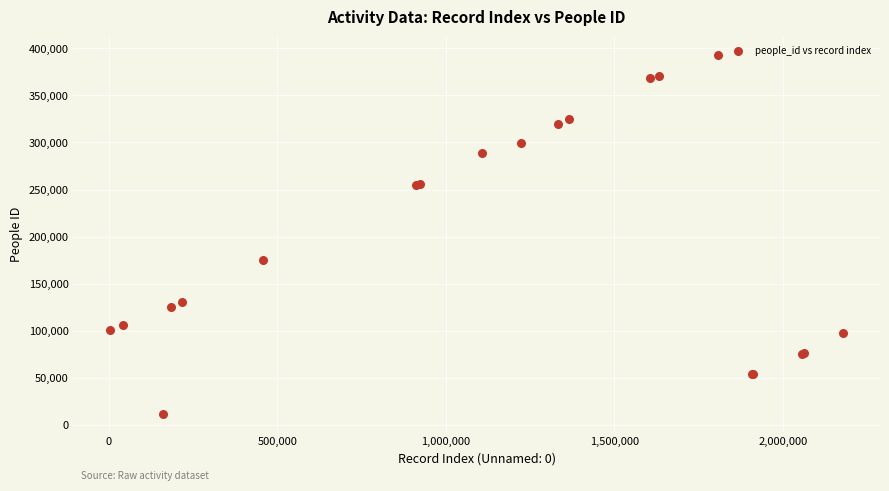

What Y value in the scatter plot is closest to 202677?

174866